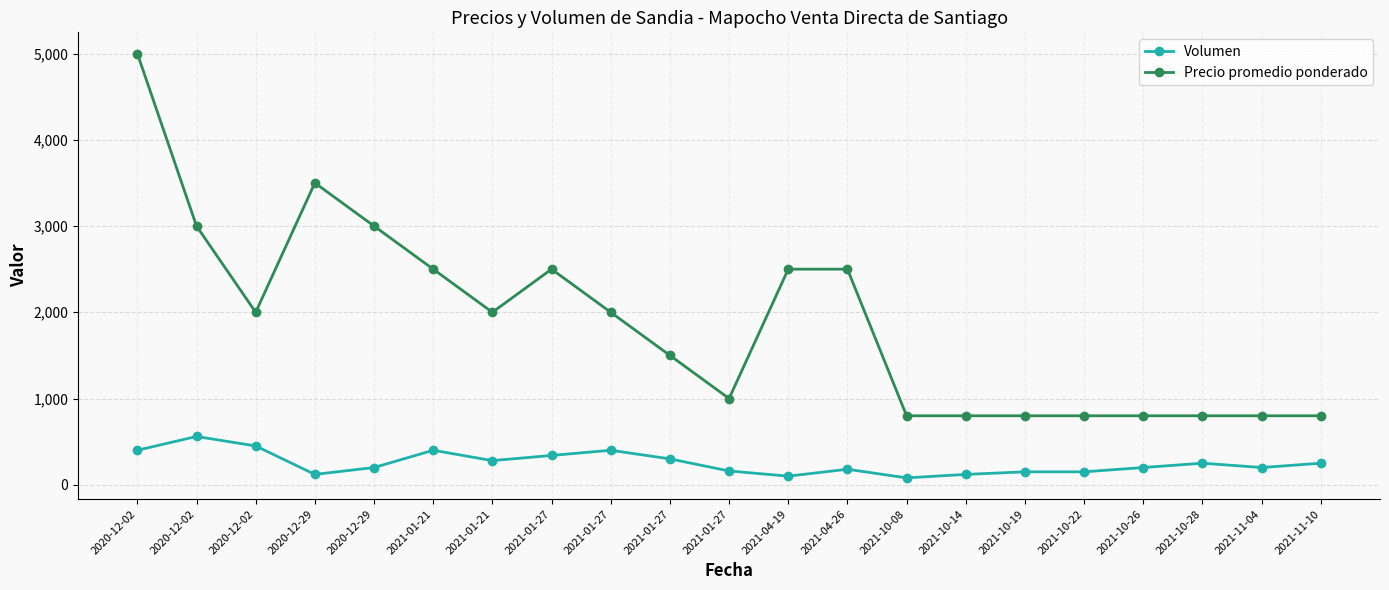

True or false: Precio promedio ponderado and Volumen intersect in this chart.

False